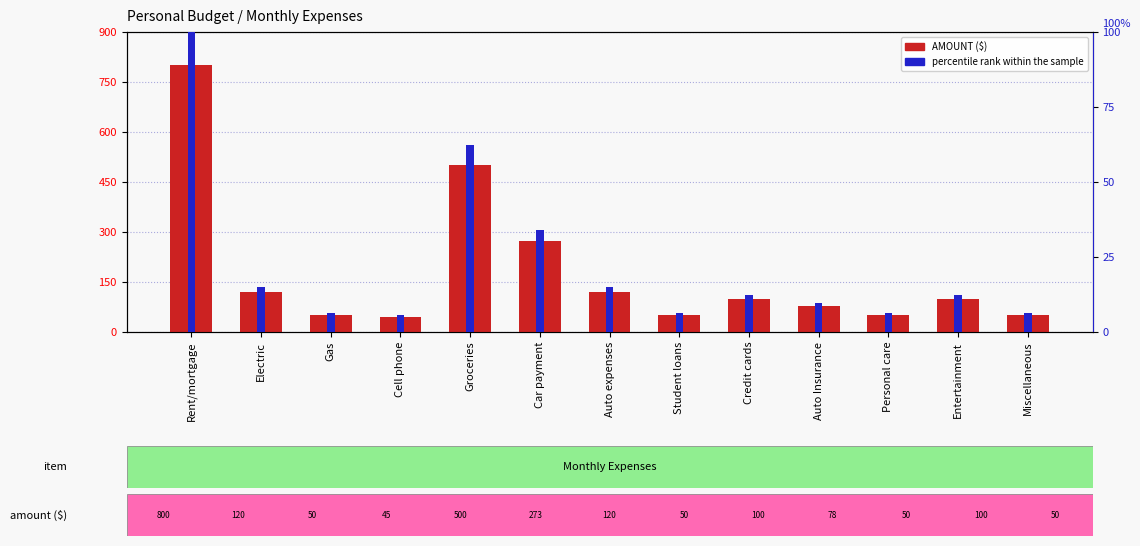

What is the greatest value displayed?

800.0